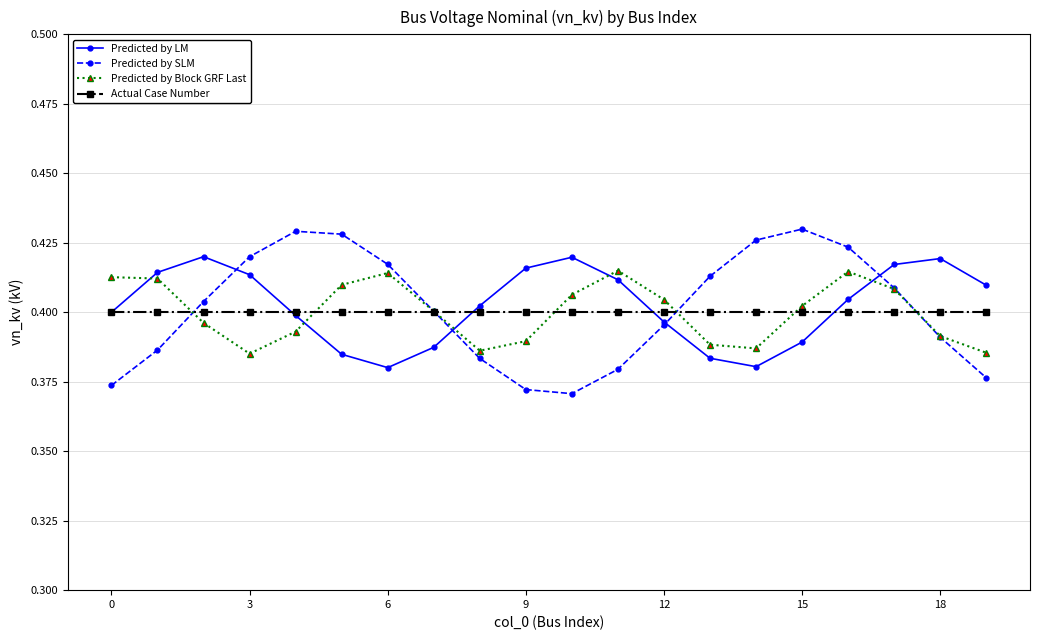

How many data points does each series have?

20